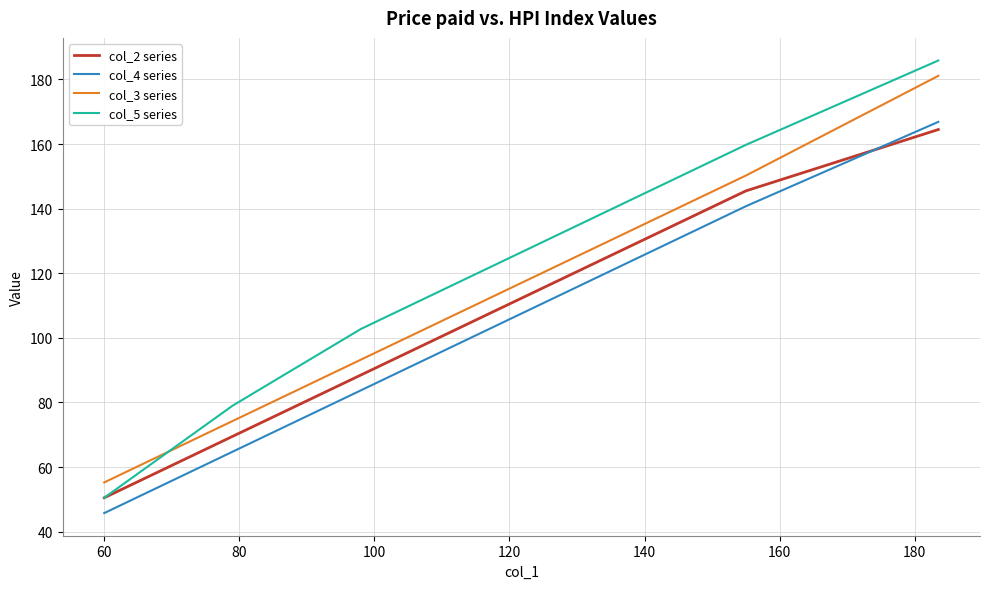

What is the lowest value of the col_5 series series?

50.5